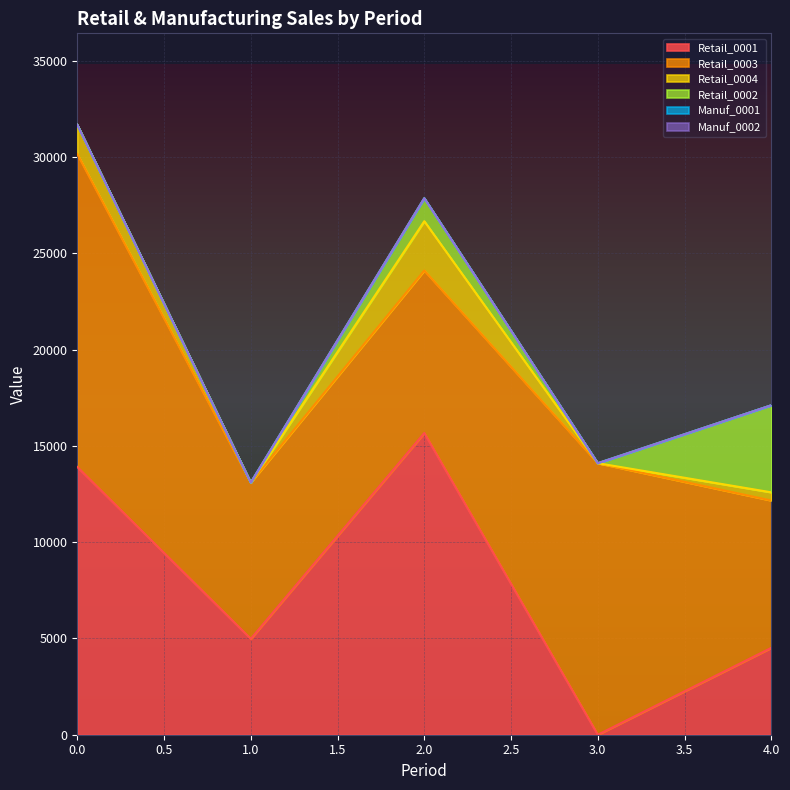

In Retail_0002, how many points are lower than both neighbors (excluding endpoints)?

1